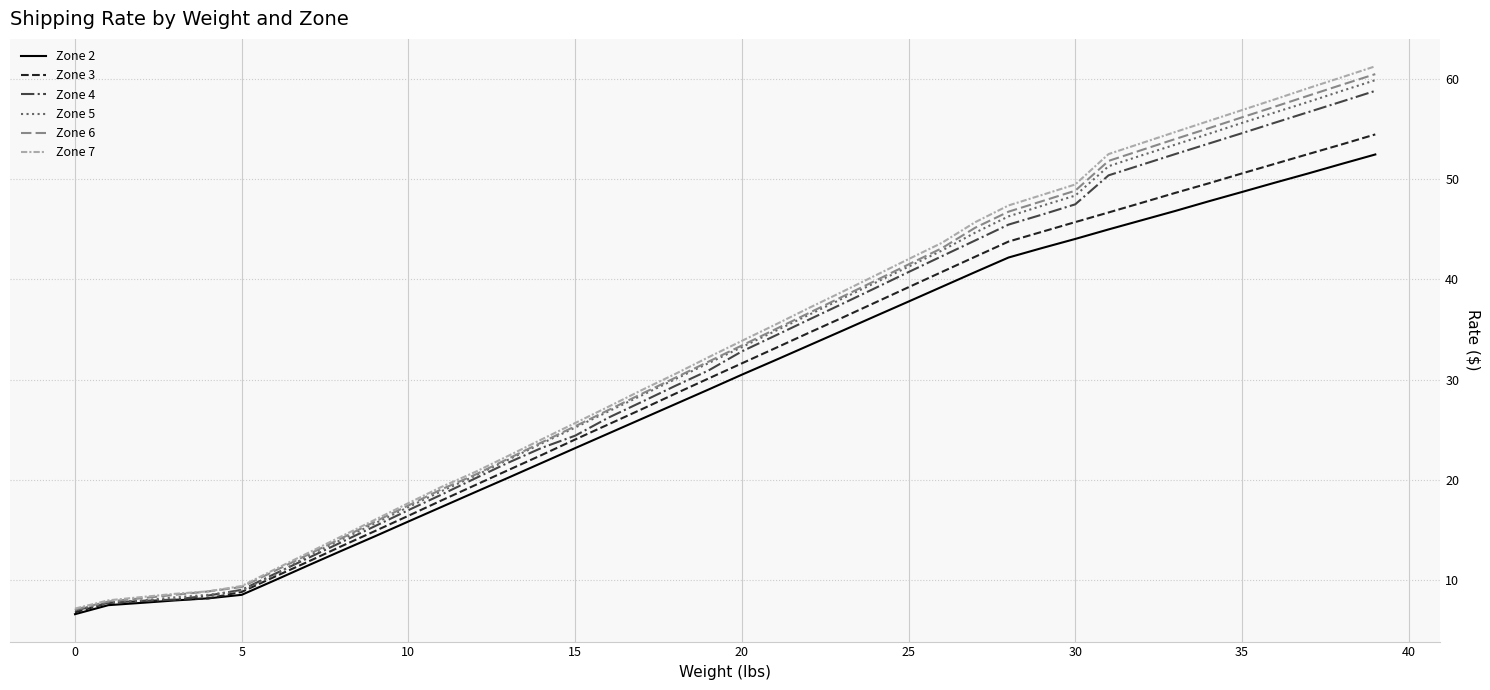

What is the minimum value shown in the chart?

6.6